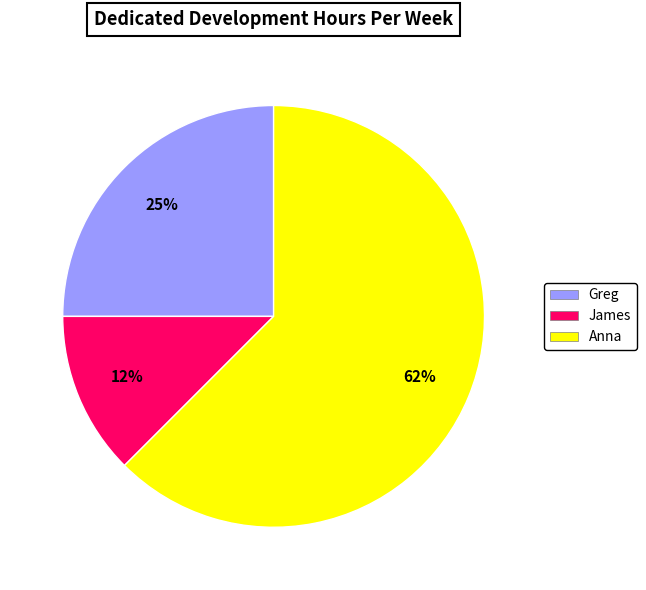

Approximately how many times larger is the value at Greg compared to Anna?

0.4